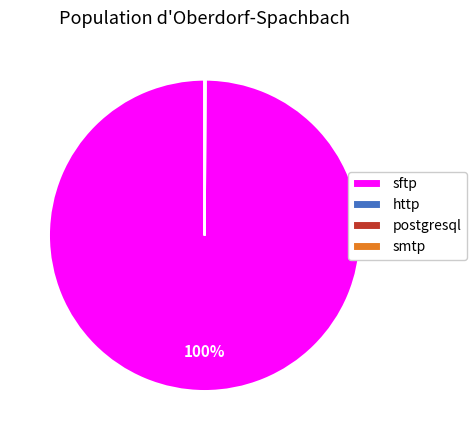

What percentage is the sftp slice, to the nearest percent?

100%